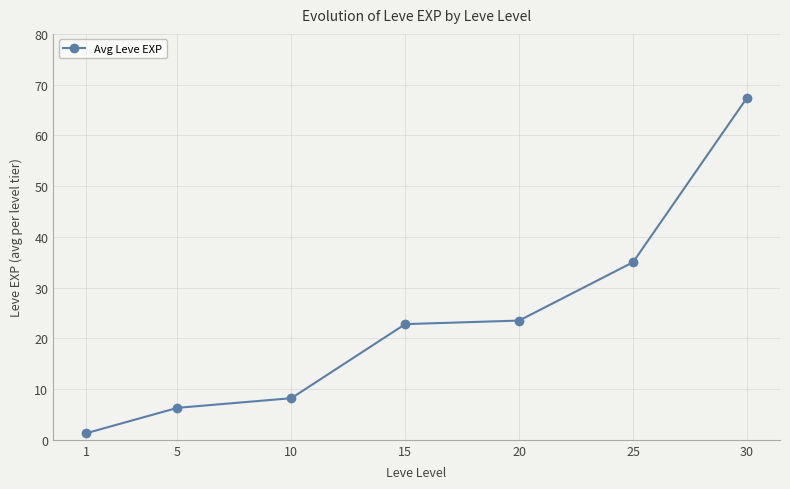

What is the average value?

23.5